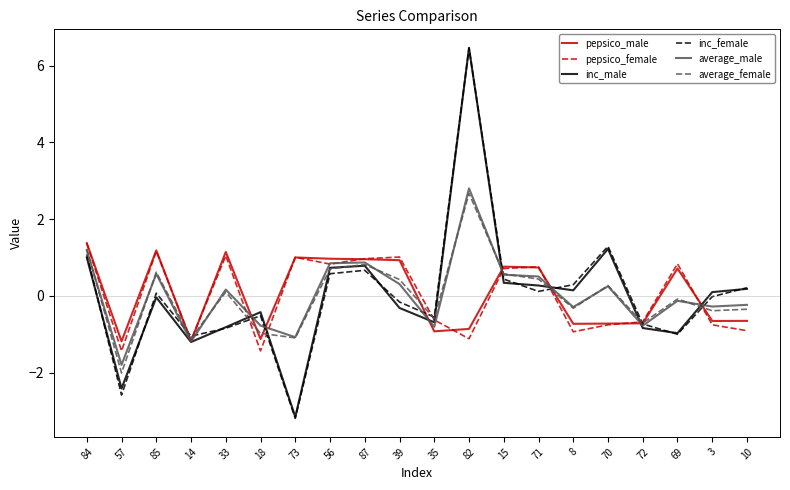

What are all the series names shown in the legend?

pepsico_male, pepsico_female, inc_male, inc_female, average_male, average_female